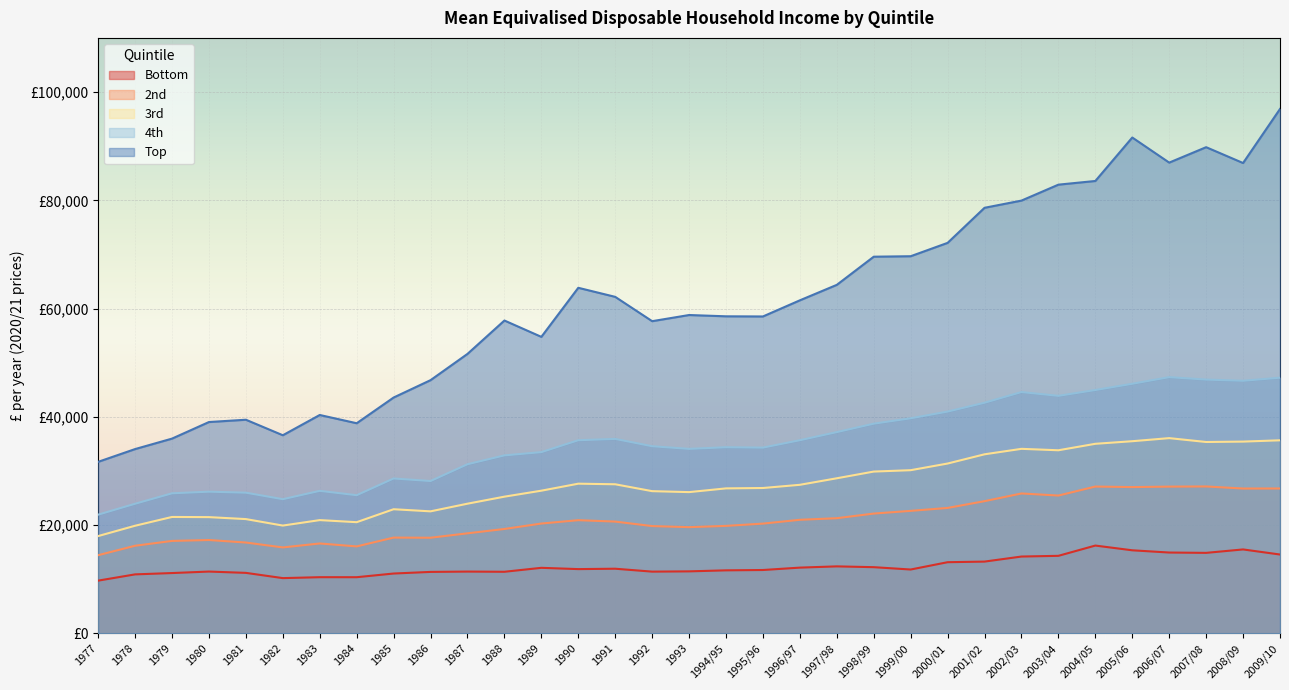

What is the difference between the maximum and minimum values in the Bottom series?

6478